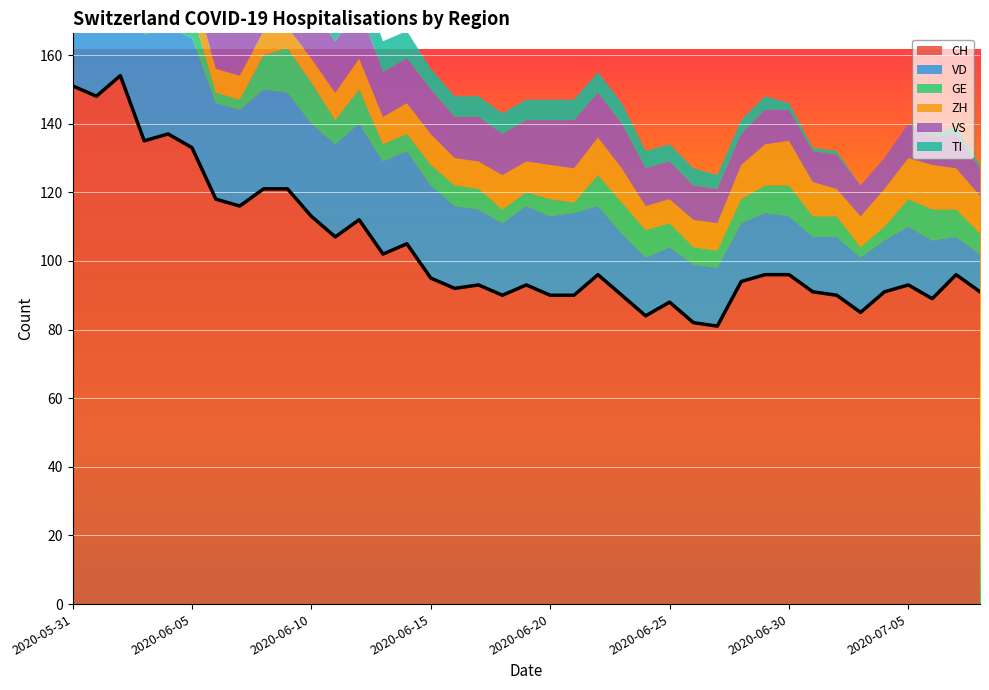

Reading left to right, what are all the values shown in this chart?

CH: 2020-05-31=151	2020-06-01=148	2020-06-02=154	2020-06-03=135	2020-06-04=137	2020-06-05=133	2020-06-06=118	2020-06-07=116	2020-06-08=121	2020-06-09=121	2020-06-10=113	2020-06-11=107	2020-06-12=112	2020-06-13=102	2020-06-14=105	2020-06-15=95	2020-06-16=92	2020-06-17=93	2020-06-18=90	2020-06-19=93	2020-06-20=90	2020-06-21=90	2020-06-22=96	2020-06-23=90	2020-06-24=84	2020-06-25=88	2020-06-26=82	2020-06-27=81	2020-06-28=94	2020-06-29=96	2020-06-30=96	2020-07-01=91	2020-07-02=90	2020-07-03=85	2020-07-04=91	2020-07-05=93	2020-07-06=89	2020-07-07=96	2020-07-08=91
VD: 2020-05-31=29	2020-06-01=28	2020-06-02=31	2020-06-03=31	2020-06-04=31	2020-06-05=32	2020-06-06=28	2020-06-07=28	2020-06-08=29	2020-06-09=28	2020-06-10=27	2020-06-11=27	2020-06-12=28	2020-06-13=27	2020-06-14=27	2020-06-15=27	2020-06-16=24	2020-06-17=22	2020-06-18=21	2020-06-19=23	2020-06-20=23	2020-06-21=24	2020-06-22=20	2020-06-23=18	2020-06-24=17	2020-06-25=16	2020-06-26=17	2020-06-27=17	2020-06-28=17	2020-06-29=18	2020-06-30=17	2020-07-01=16	2020-07-02=17	2020-07-03=16	2020-07-04=15	2020-07-05=17	2020-07-06=17	2020-07-07=11	2020-07-08=11
GE: 2020-05-31=2	2020-06-01=2	2020-06-02=8	2020-06-03=8	2020-06-04=10	2020-06-05=8	2020-06-06=3	2020-06-07=3	2020-06-08=10	2020-06-09=13	2020-06-10=12	2020-06-11=7	2020-06-12=10	2020-06-13=5	2020-06-14=5	2020-06-15=6	2020-06-16=6	2020-06-17=6	2020-06-18=4	2020-06-19=4	2020-06-20=5	2020-06-21=3	2020-06-22=9	2020-06-23=9	2020-06-24=8	2020-06-25=7	2020-06-26=5	2020-06-27=5	2020-06-28=7	2020-06-29=8	2020-06-30=9	2020-07-01=6	2020-07-02=6	2020-07-03=3	2020-07-04=4	2020-07-05=8	2020-07-06=9	2020-07-07=8	2020-07-08=6
ZH: 2020-05-31=11	2020-06-01=11	2020-06-02=11	2020-06-03=9	2020-06-04=9	2020-06-05=8	2020-06-06=7	2020-06-07=7	2020-06-08=7	2020-06-09=6	2020-06-10=7	2020-06-11=8	2020-06-12=9	2020-06-13=8	2020-06-14=9	2020-06-15=9	2020-06-16=8	2020-06-17=8	2020-06-18=10	2020-06-19=9	2020-06-20=10	2020-06-21=10	2020-06-22=11	2020-06-23=10	2020-06-24=7	2020-06-25=7	2020-06-26=8	2020-06-27=8	2020-06-28=10	2020-06-29=12	2020-06-30=13	2020-07-01=10	2020-07-02=8	2020-07-03=9	2020-07-04=11	2020-07-05=12	2020-07-06=13	2020-07-07=12	2020-07-08=11
VS: 2020-05-31=15	2020-06-01=15	2020-06-02=15	2020-06-03=14	2020-06-04=15	2020-06-05=15	2020-06-06=15	2020-06-07=15	2020-06-08=15	2020-06-09=15	2020-06-10=15	2020-06-11=15	2020-06-12=15	2020-06-13=13	2020-06-14=13	2020-06-15=13	2020-06-16=12	2020-06-17=13	2020-06-18=12	2020-06-19=12	2020-06-20=13	2020-06-21=14	2020-06-22=13	2020-06-23=13	2020-06-24=11	2020-06-25=11	2020-06-26=10	2020-06-27=10	2020-06-28=9	2020-06-29=10	2020-06-30=9	2020-07-01=9	2020-07-02=10	2020-07-03=9	2020-07-04=9	2020-07-05=10	2020-07-06=8	2020-07-07=10	2020-07-08=8
TI: 2020-05-31=30	2020-06-01=28	2020-06-02=26	2020-06-03=20	2020-06-04=18	2020-06-05=17	2020-06-06=15	2020-06-07=14	2020-06-08=13	2020-06-09=12	2020-06-10=10	2020-06-11=10	2020-06-12=9	2020-06-13=9	2020-06-14=8	2020-06-15=6	2020-06-16=6	2020-06-17=6	2020-06-18=6	2020-06-19=6	2020-06-20=6	2020-06-21=6	2020-06-22=6	2020-06-23=6	2020-06-24=5	2020-06-25=5	2020-06-26=5	2020-06-27=4	2020-06-28=4	2020-06-29=4	2020-06-30=2	2020-07-01=1	2020-07-02=1	2020-07-03=0	2020-07-04=0	2020-07-05=0	2020-07-06=1	2020-07-07=2	2020-07-08=1